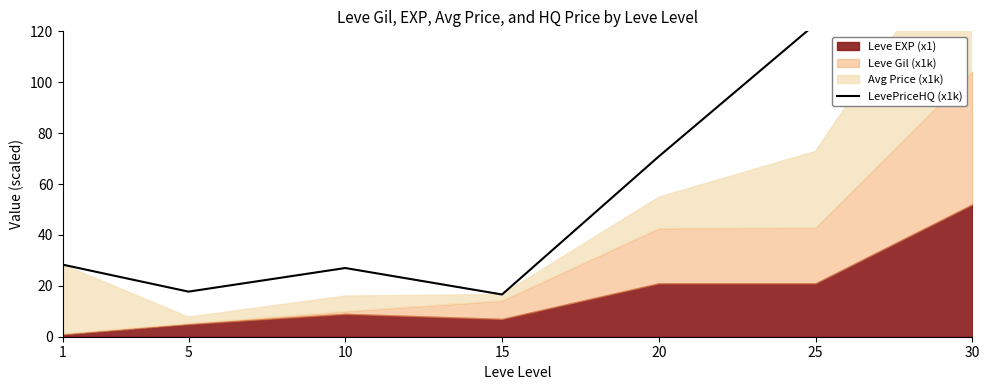

Reading left to right, what are all the values shown in this chart?

1=28.3	5=17.7	10=27.0	15=16.6	20=70.8	25=122.9	30=224.2